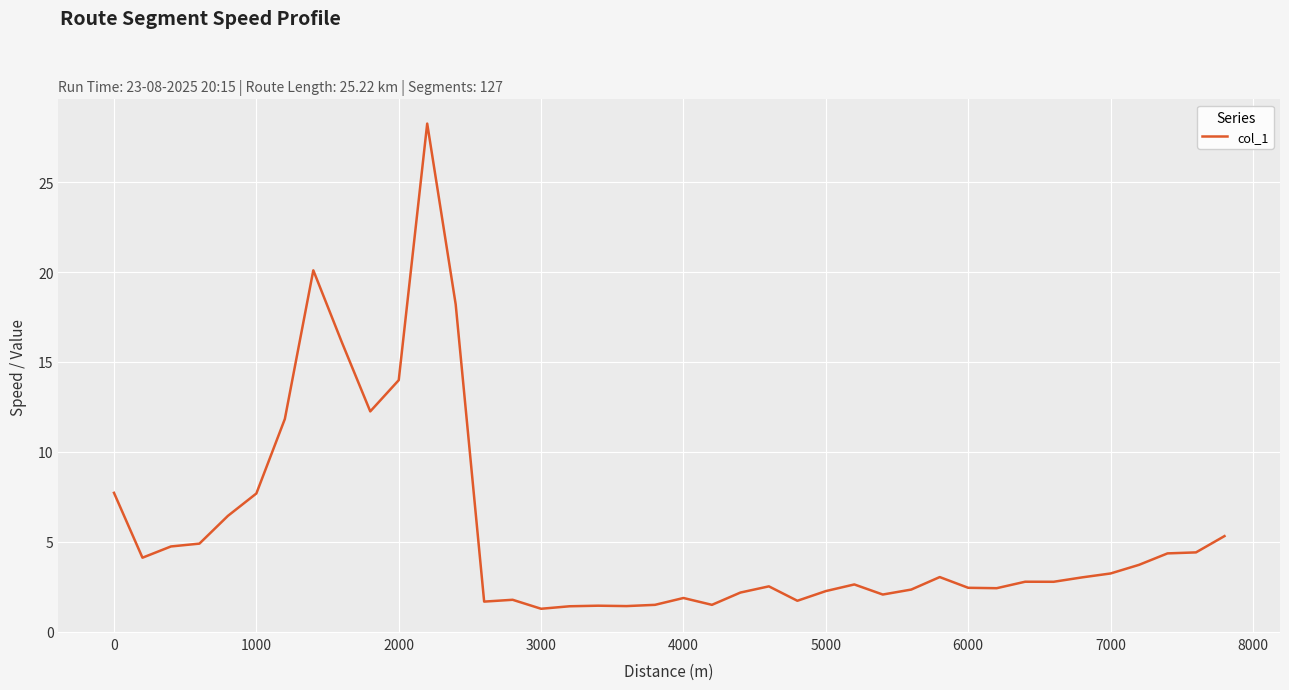

What is the greatest value displayed?

28.3